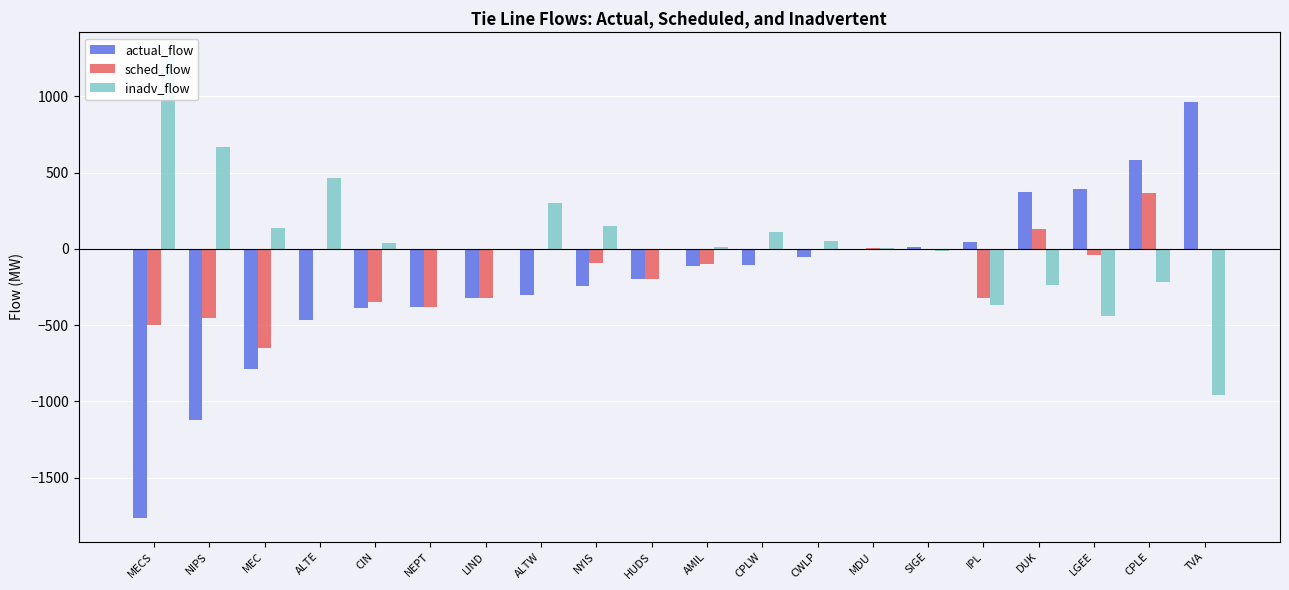

What is the average value of the sched_flow series?

-145.2